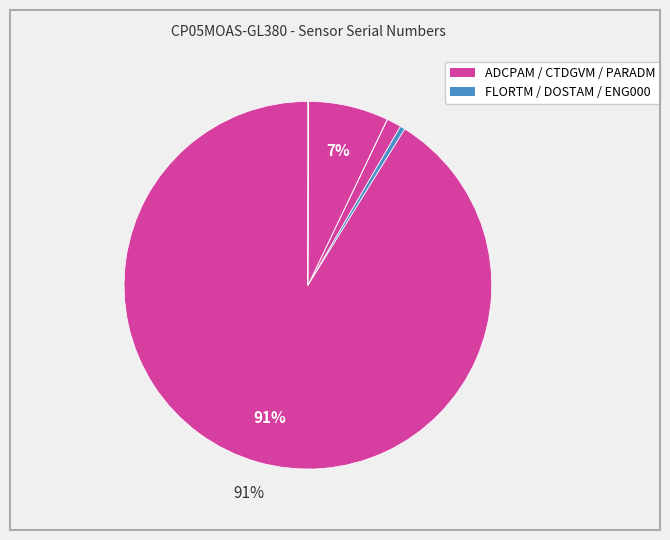

How many slices are in this pie chart?

6